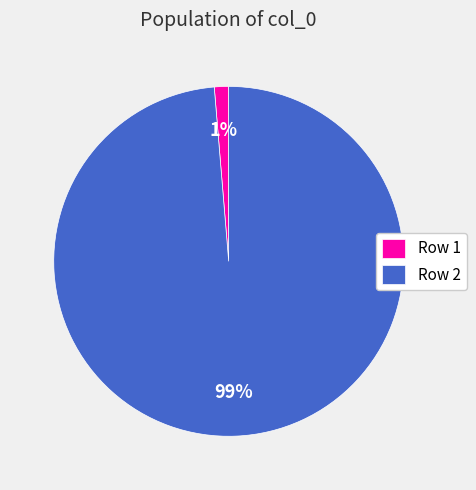

To the nearest percent, what portion does Row 2 represent?

99%